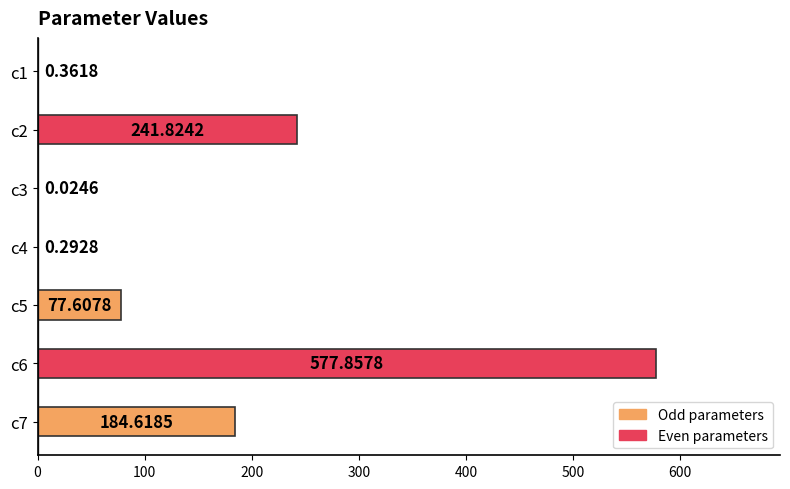

What is the average value?

154.7